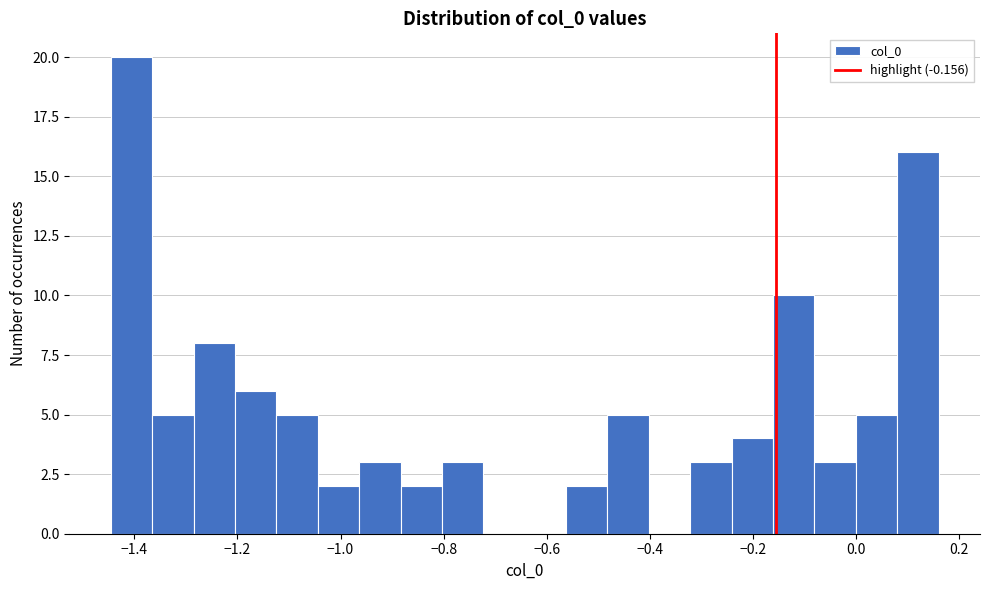

Reading left to right, list every bar in this chart as the range it spans on the x-axis followed by its height. Neither the bar edges nor the heights are printed on the chart, so give them approximately, as read against the axes.

-1.44 to -1.36: 20
-1.36 to -1.28: 5
-1.28 to -1.20: 8
-1.20 to -1.12: 6
-1.12 to -1.04: 5
-1.04 to -0.96: 2
-0.96 to -0.88: 3
-0.88 to -0.80: 2
-0.80 to -0.72: 3
-0.72 to -0.64: 0
-0.64 to -0.56: 0
-0.56 to -0.48: 2
-0.48 to -0.40: 5
-0.40 to -0.32: 0
-0.32 to -0.24: 3
-0.24 to -0.16: 4
-0.16 to -0.08: 10
-0.08 to 0.00: 3
0.00 to 0.08: 5
0.08 to 0.16: 16